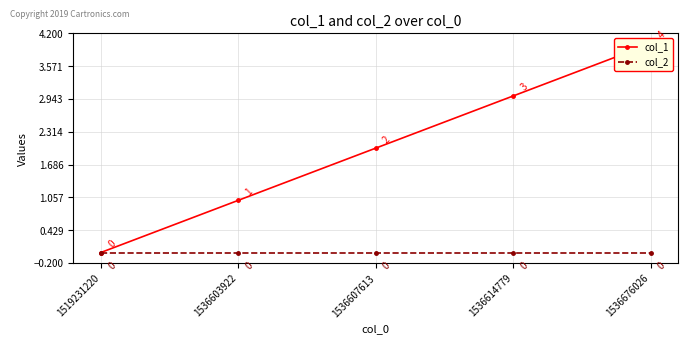

Count the number of data series in this chart.

2